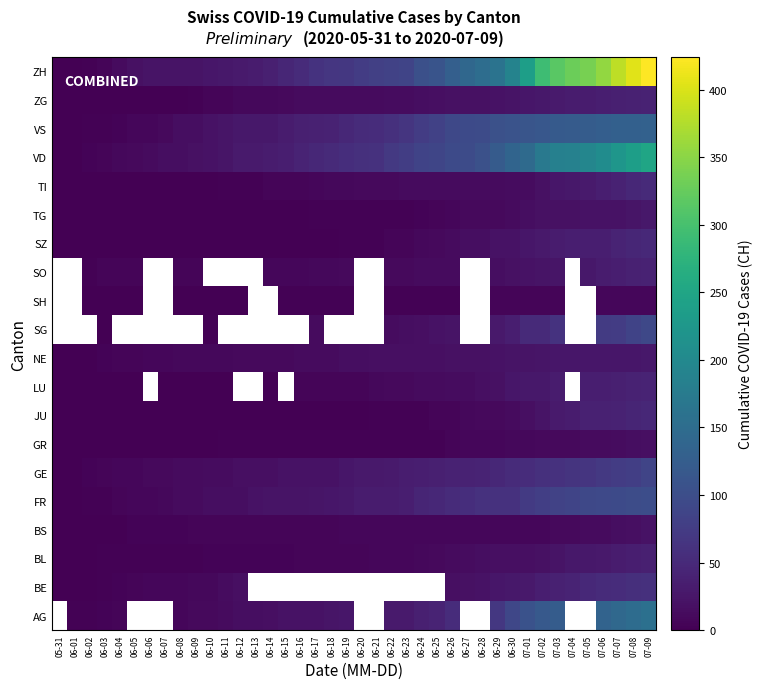

How many series are shown in this chart?

20